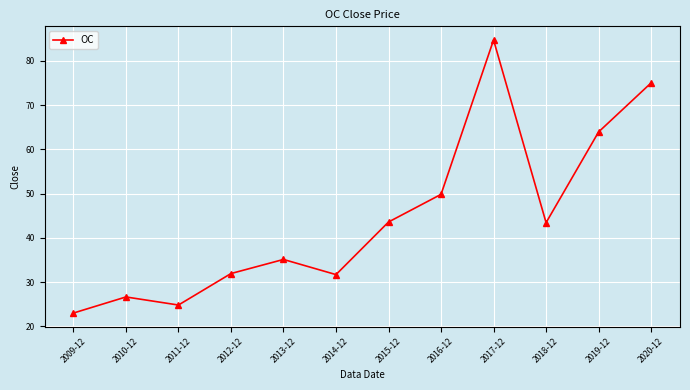

Where is the first local minimum?

2011-12